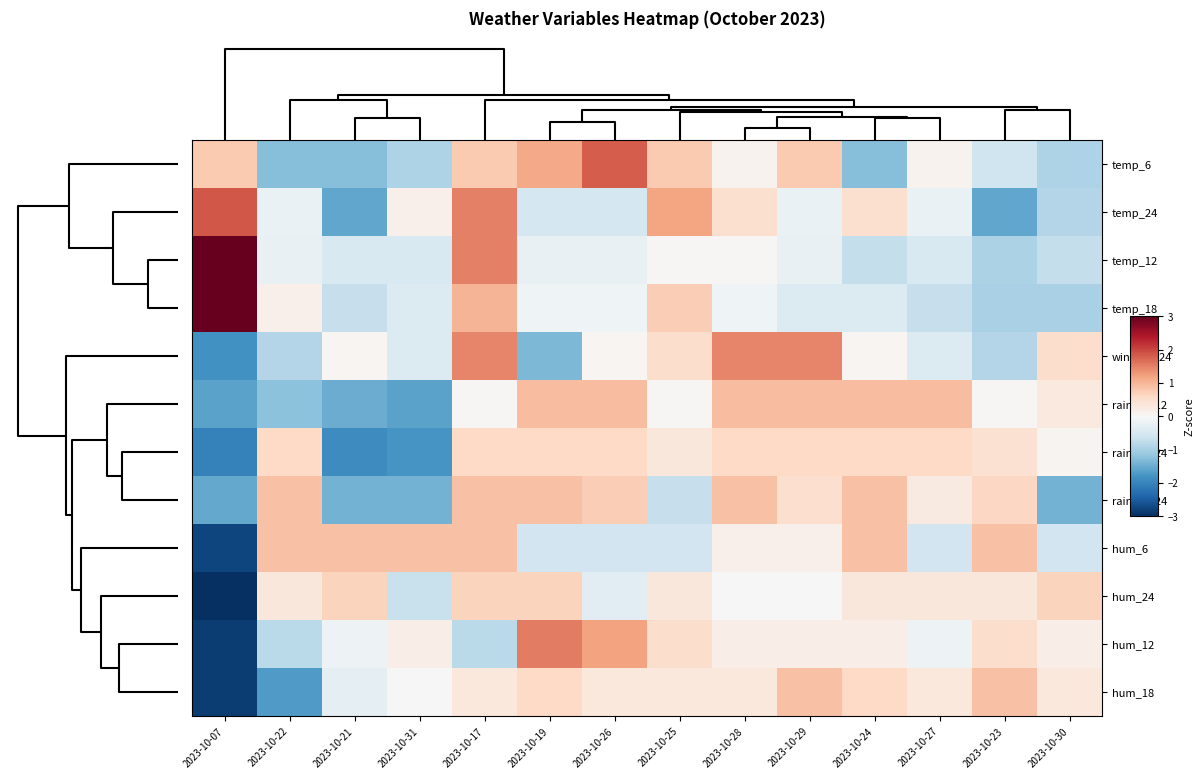

Rank the series by their maximum value, from highest to lowest.

temp_18, temp_12, temp_24, temp_6, hum_12, wind_00-24, rain_00-12, hum_6, hum_18, rain_12-24, hum_24, rain_00-24